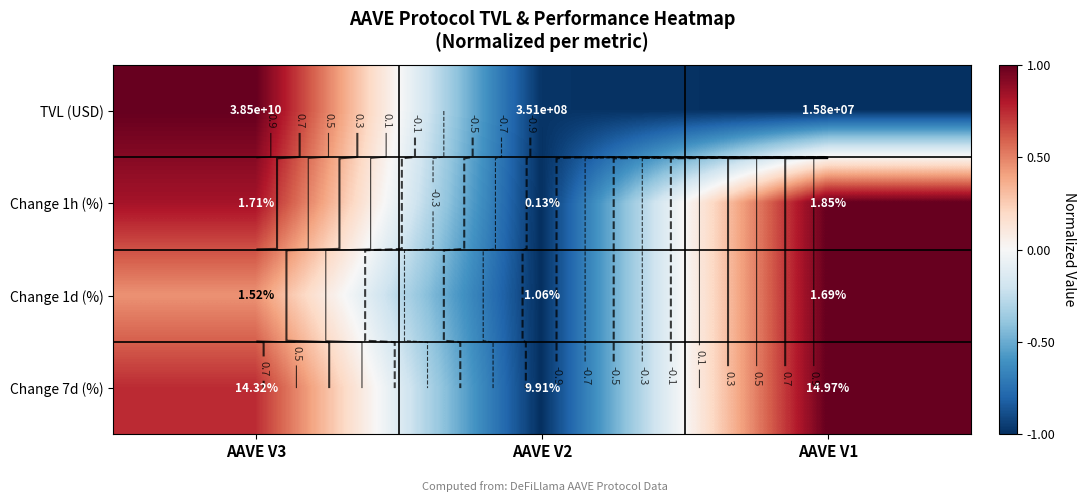

What is the difference between the highest and lowest values at AAVE V1?

2.0